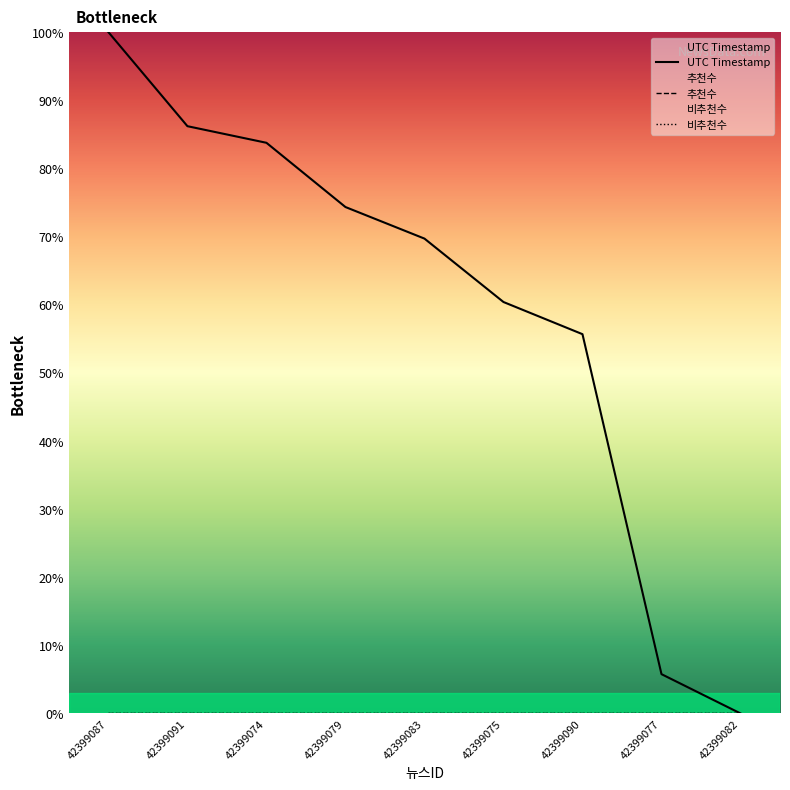

How many positive values does the UTC Timestamp series have?

8